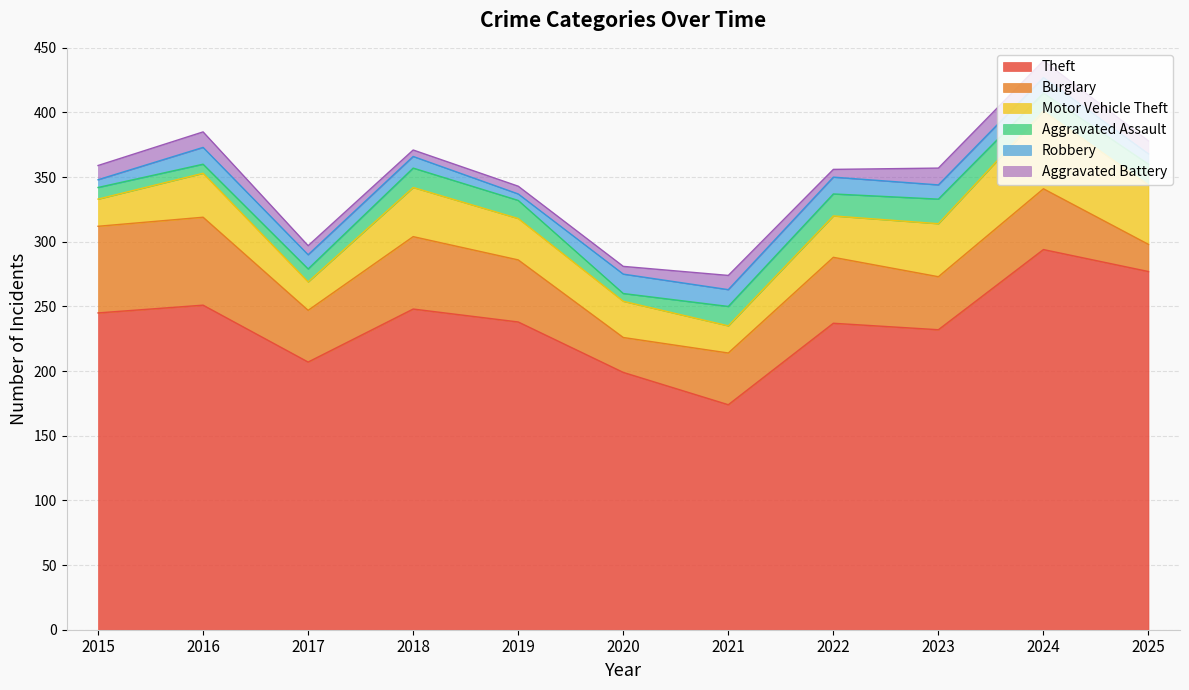

Where is the first local minimum for Aggravated Battery?

2018